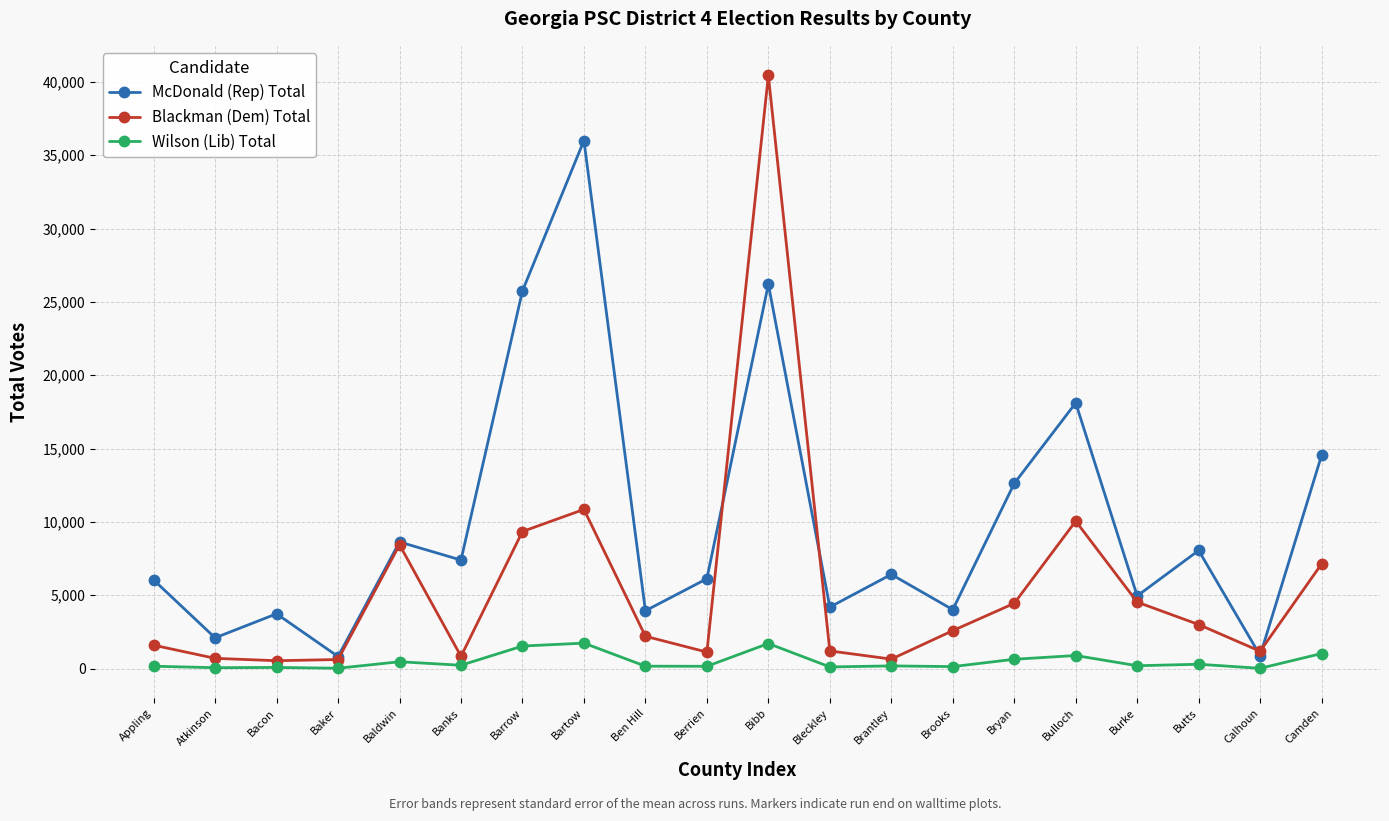

At how many categories does at least one series exceed 21819?

3